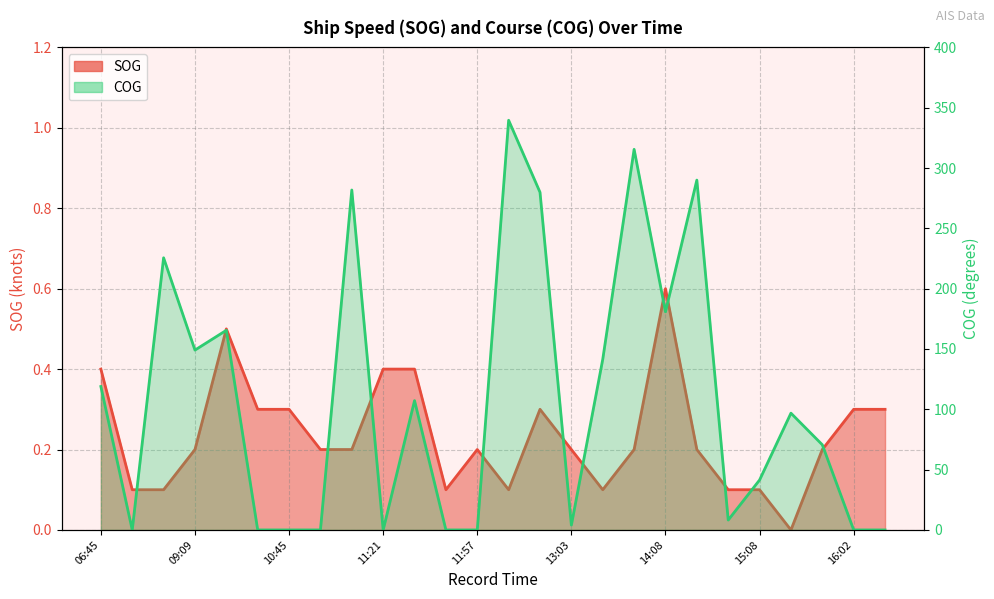

Does the chart have visible grid lines?

Yes